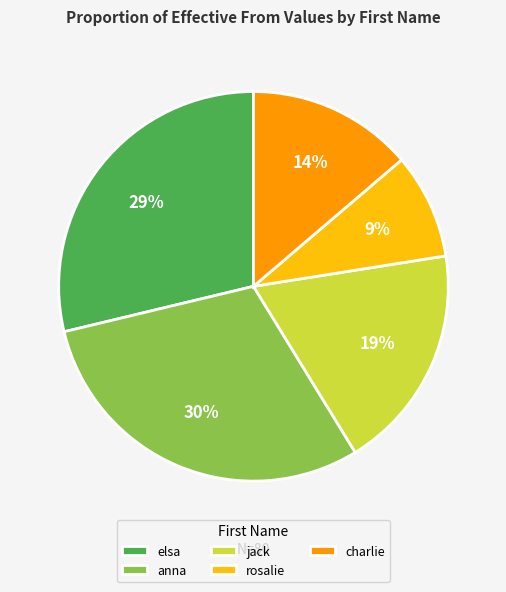

To the nearest percent, what portion does jack represent?

19%